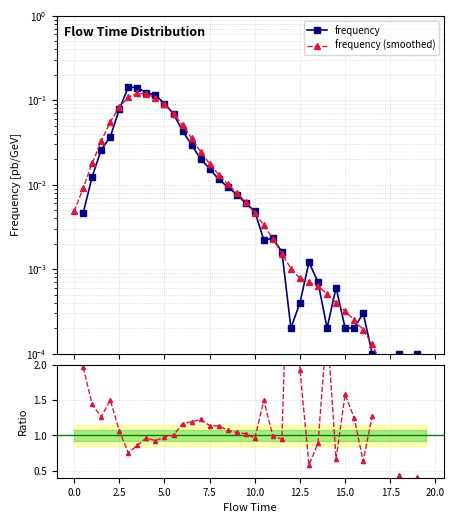

True or false: frequency has more than 1 interior local peaks.

True